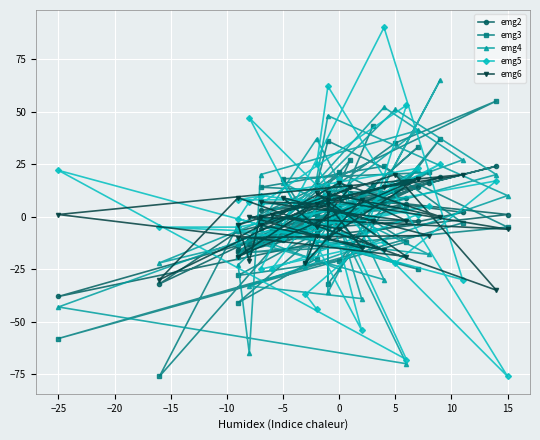

What are all the series names shown in the legend?

emg2, emg3, emg4, emg5, emg6